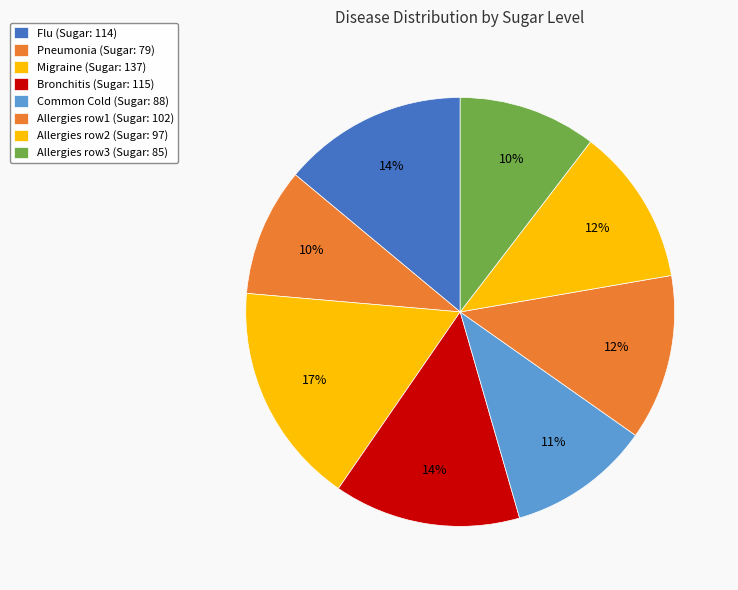

How many slices are in this pie chart?

8